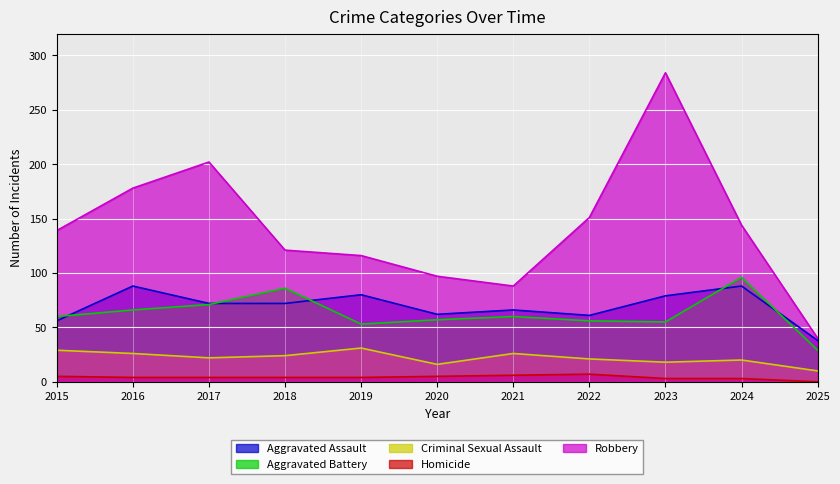

What is the difference between the maximum and minimum values in the Homicide series?

7